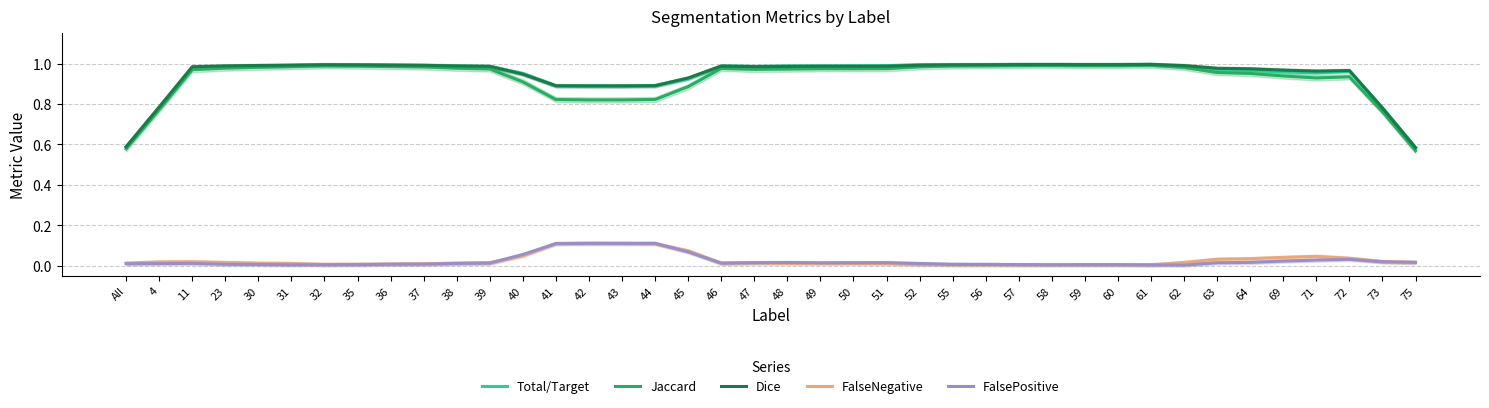

What is the difference between the maximum and minimum values in the FalsePositive series?

0.1